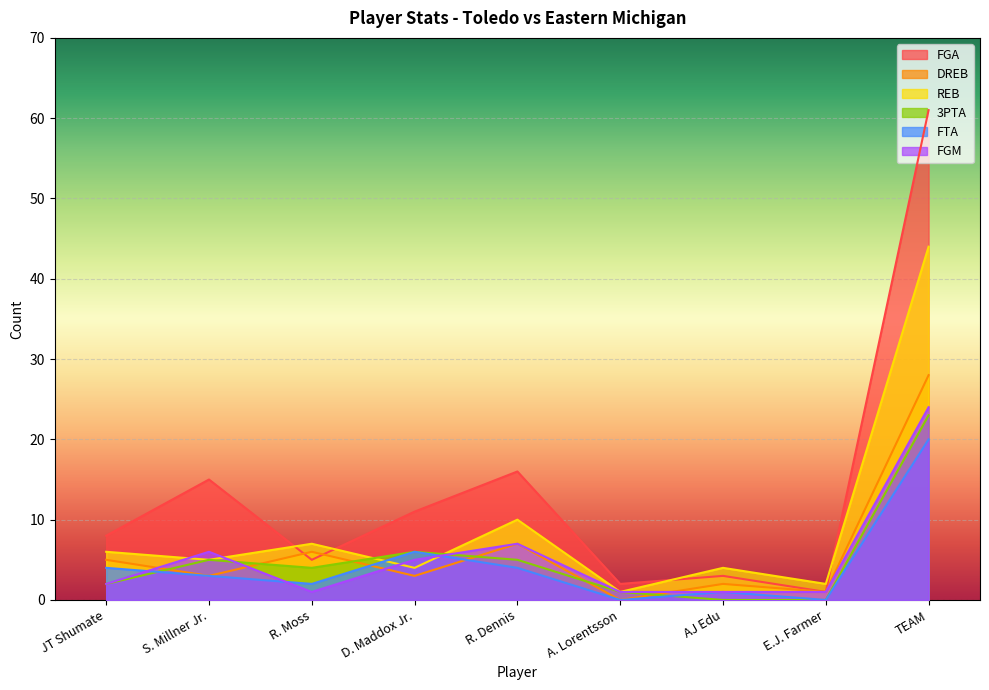

Which category has the highest value across all series?

TEAM